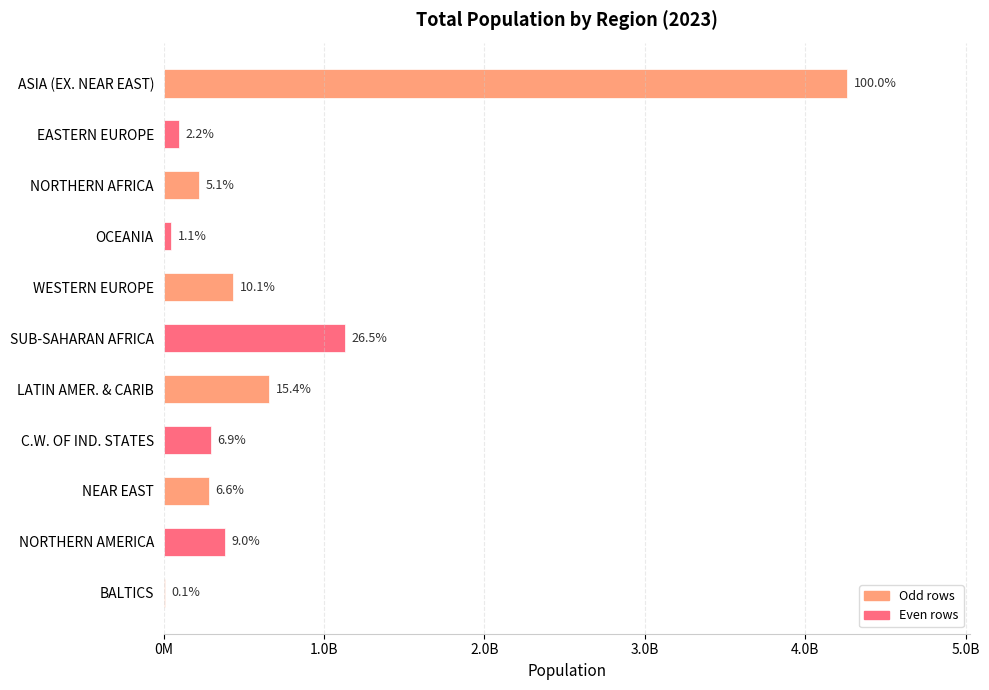

Are the bars horizontal?

Yes